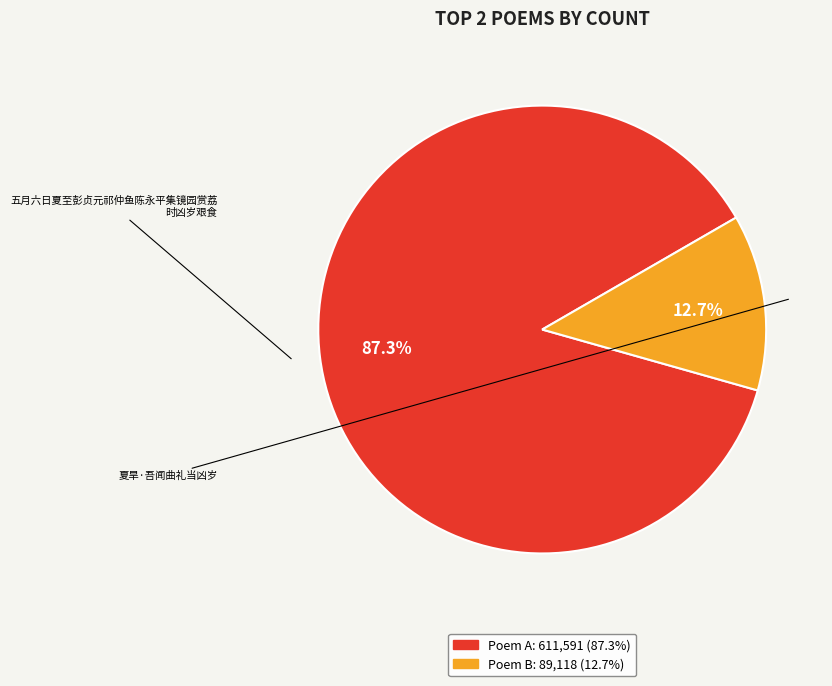

To the nearest percent, what is the difference between the largest and smallest slice percentages?

75%